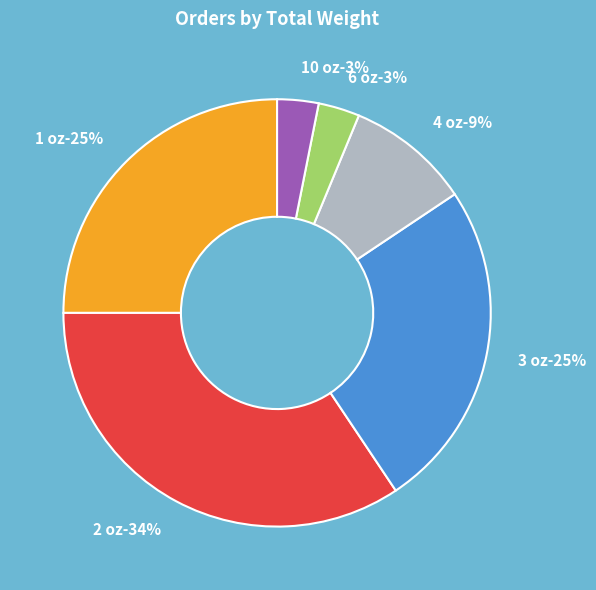

Is it true that 6 oz is 3% of the pie?

True